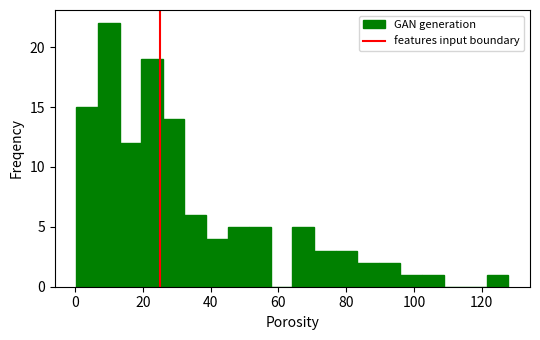

Around what value on the x-axis is the tallest bar? Give the approximate position of its centre, as read against the axis.

10